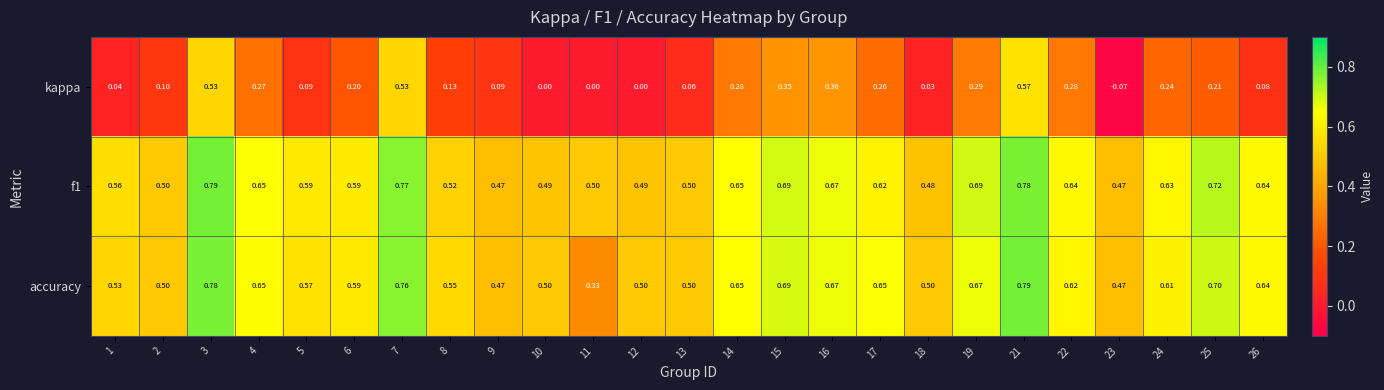

What is the difference between the highest and lowest values at 21?

0.2